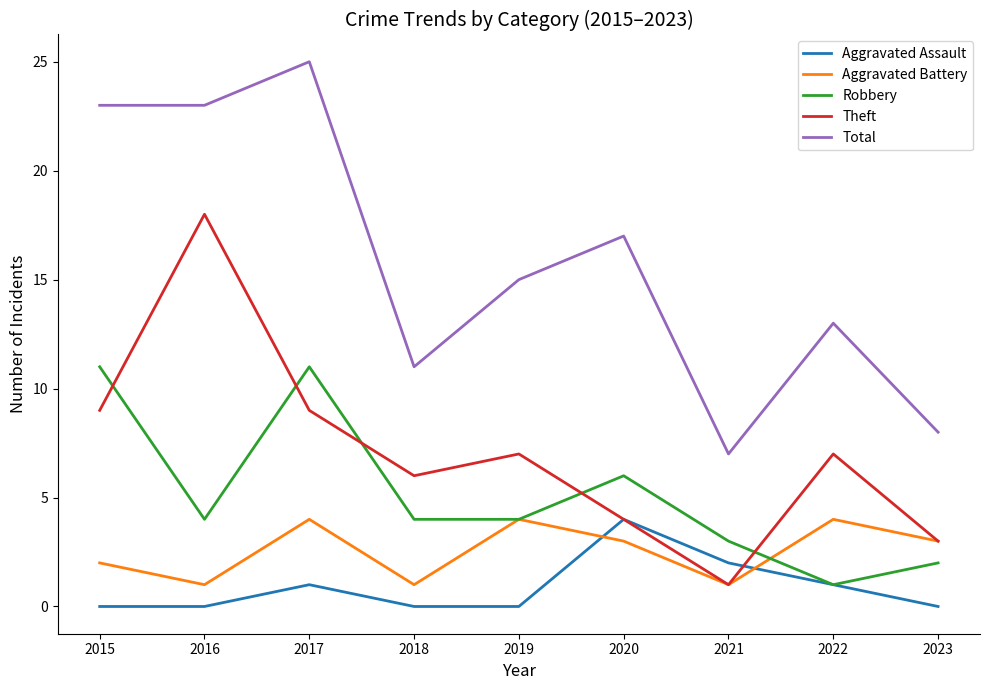

At which label does Total reach its peak?

2017